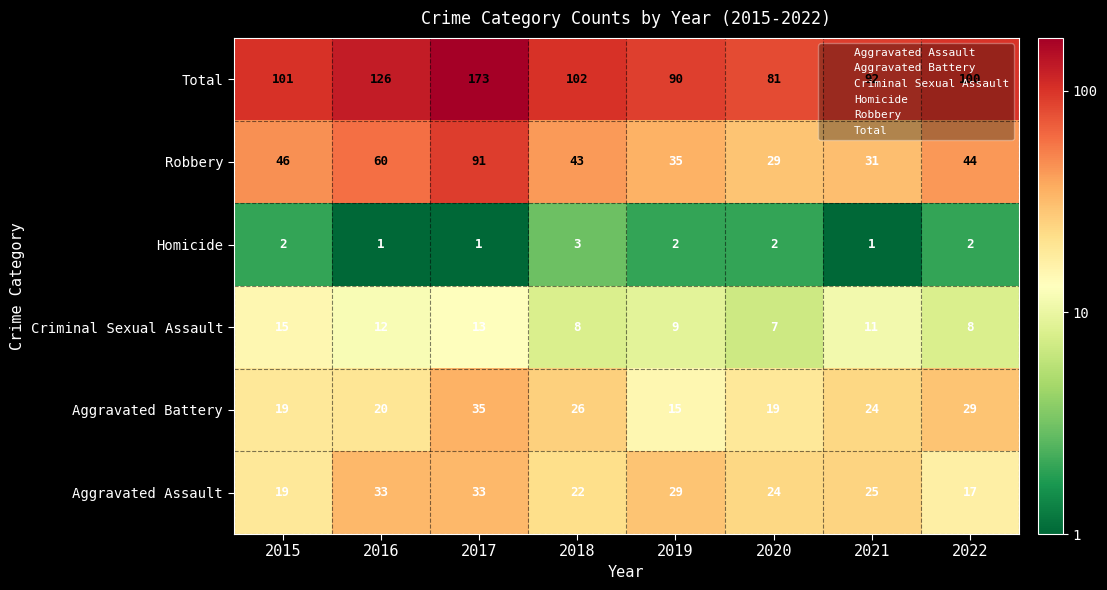

Which series has the widest spread of values?

Total